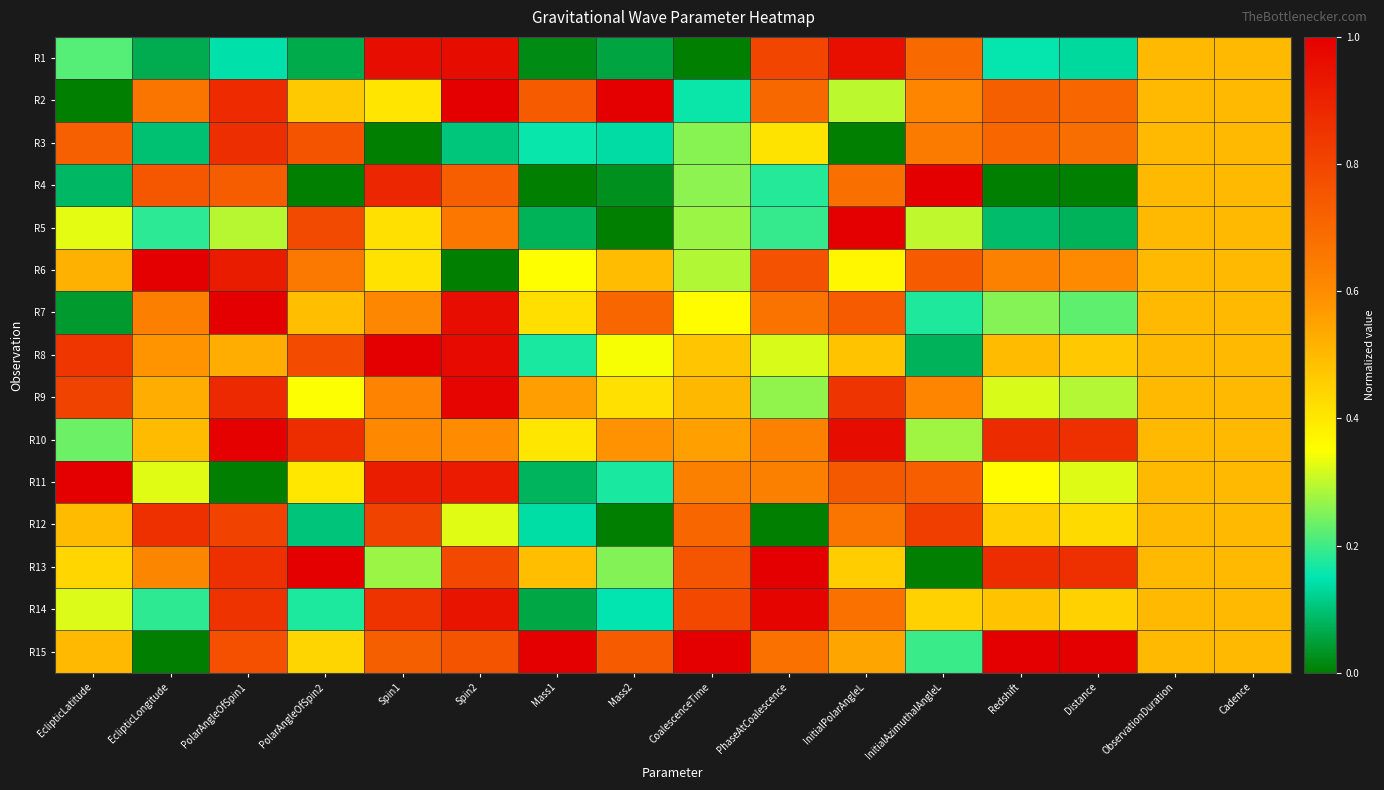

Rank the series by their maximum value, from highest to lowest.

R2, R4, R5, R6, R7, R8, R11, R13, R15, R10, R14, R9, R1, R3, R12